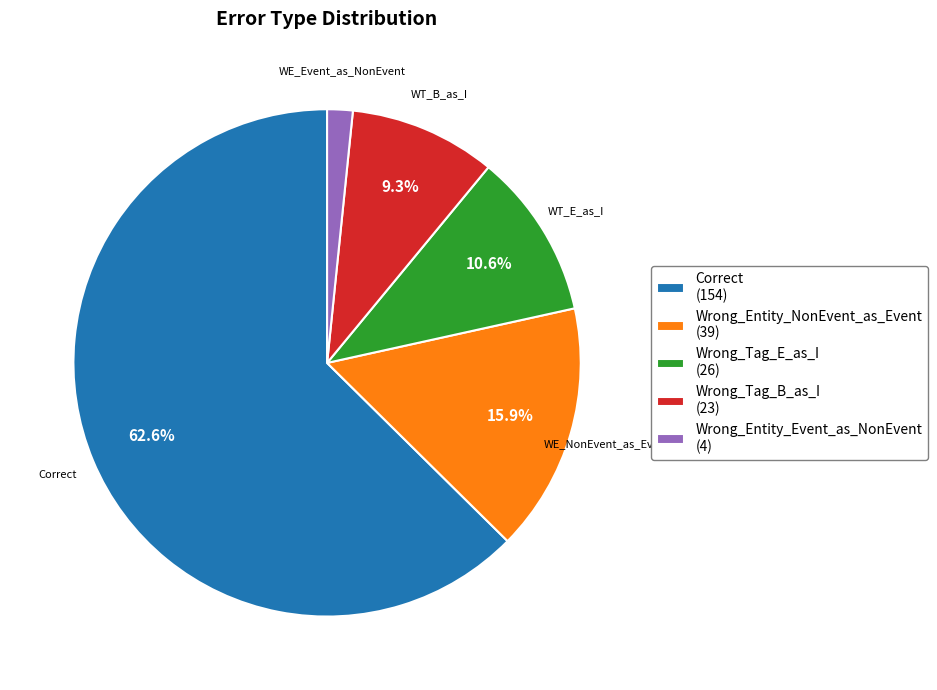

How many segments does this pie chart have?

5